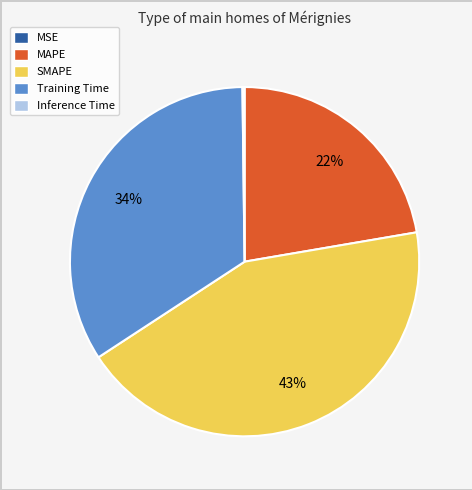

To the nearest percent, what is the difference between the largest and smallest slice percentages?

43%